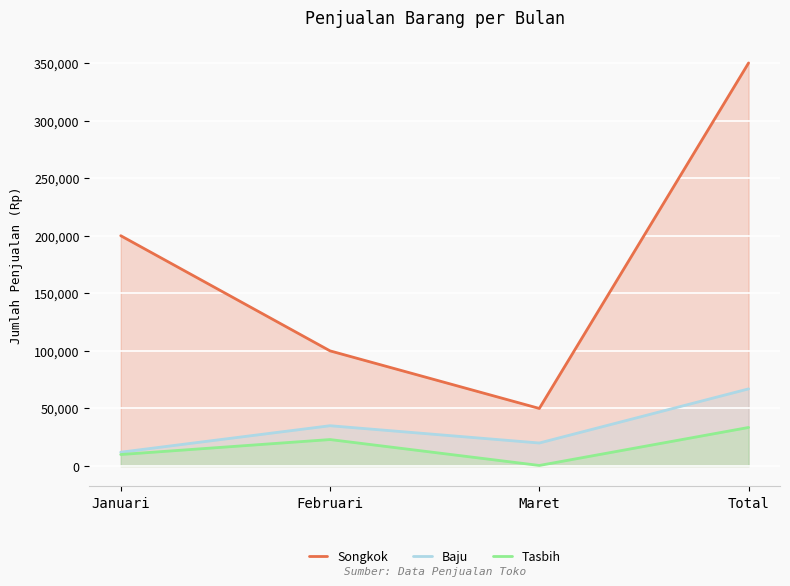

True or false: Songkok has a value of 47146 at Januari.

False